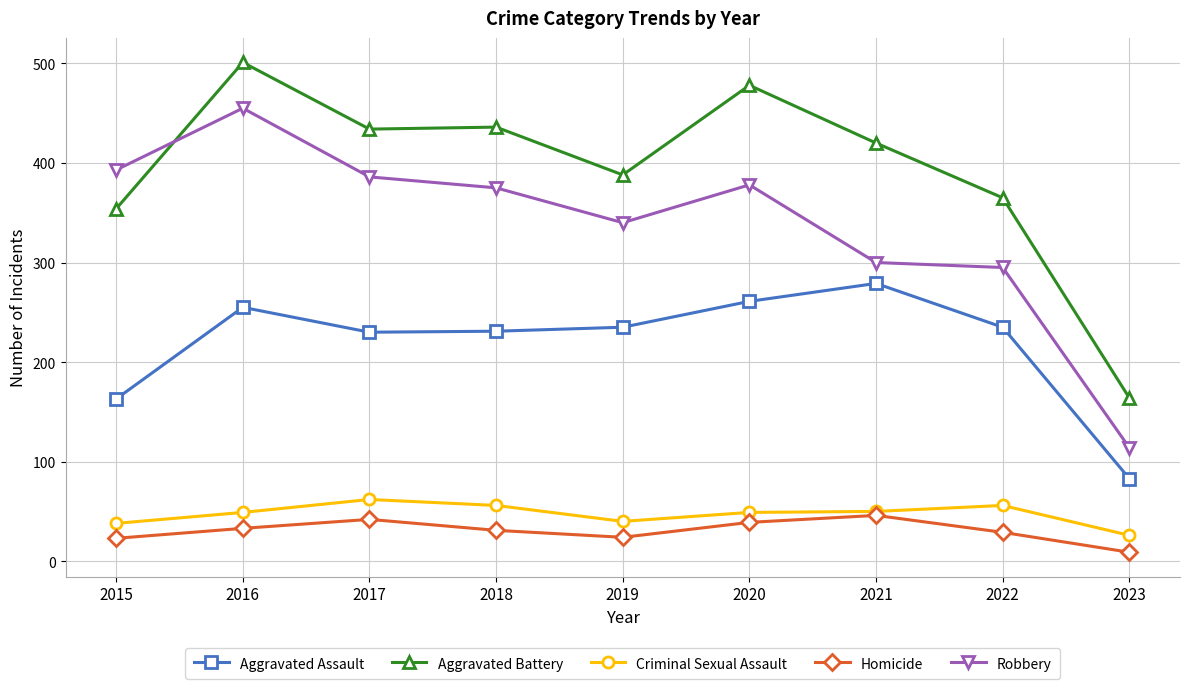

Count the number of data series in this chart.

5